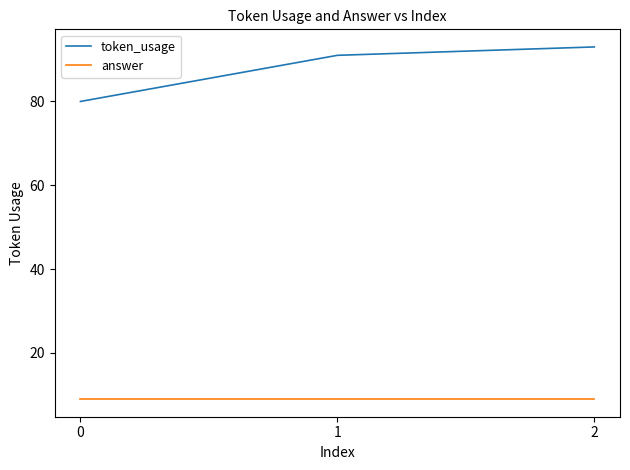

How many series are shown in this chart?

2